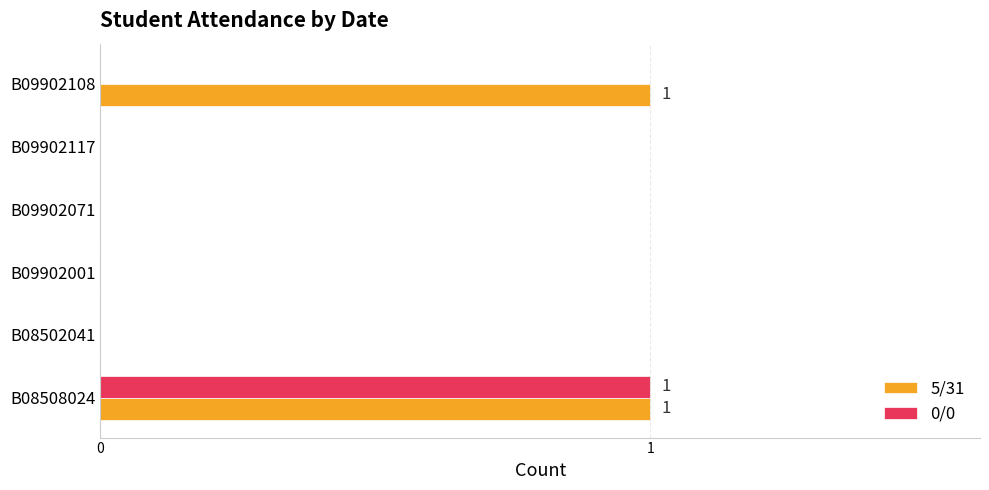

How many data points does each series have?

6